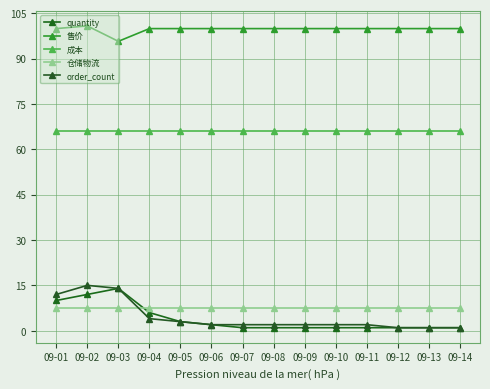

Does the chart display data point markers on the line(s)?

Yes